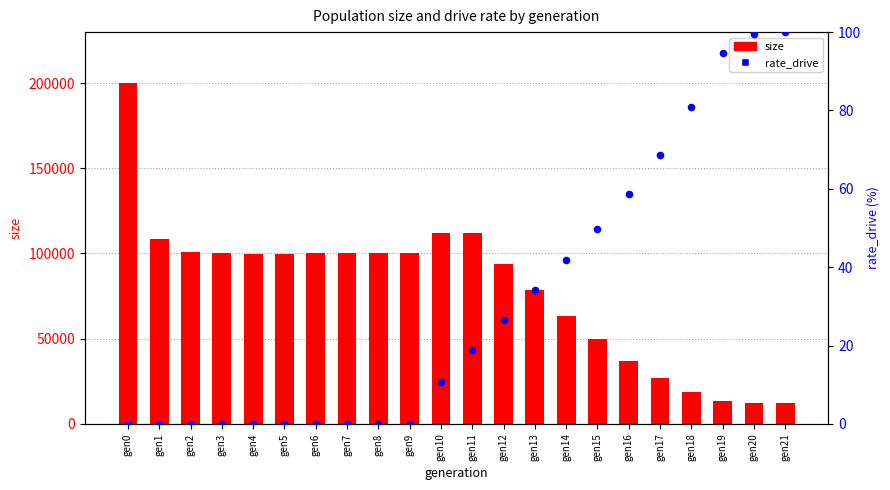

At how many categories does at least one series exceed 55663?

15